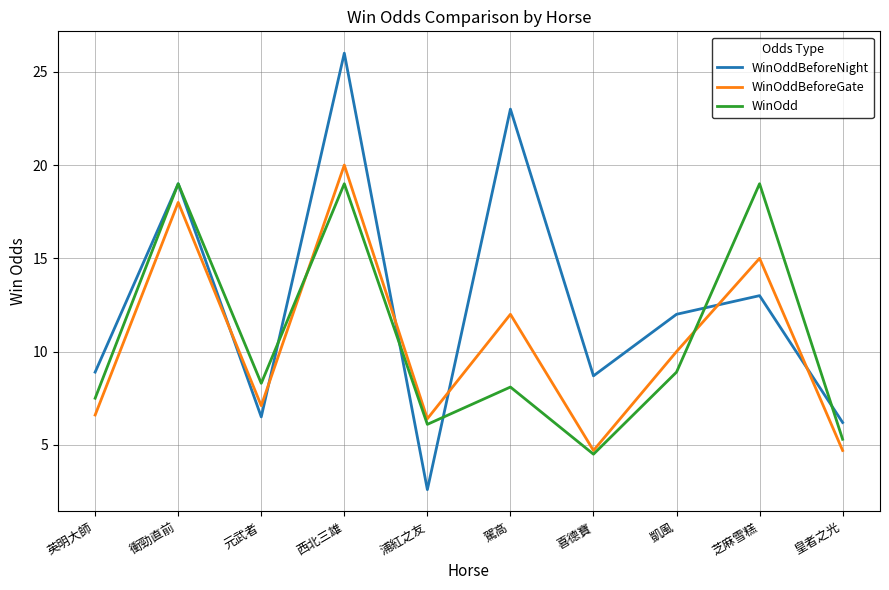

Where is the first local minimum for WinOddBeforeGate?

元武者